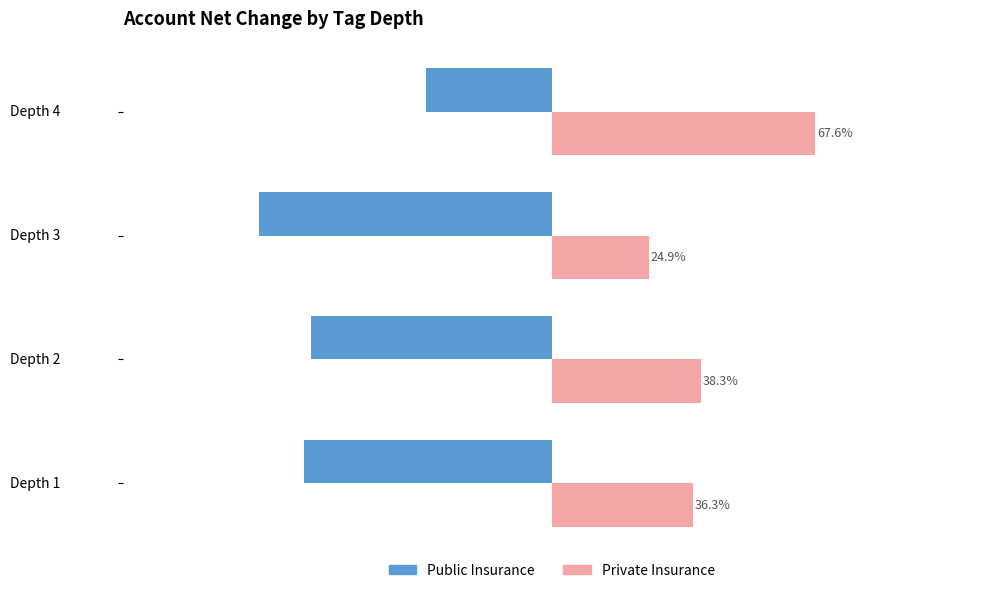

At which category is the sum across all series the highest?

Depth 4